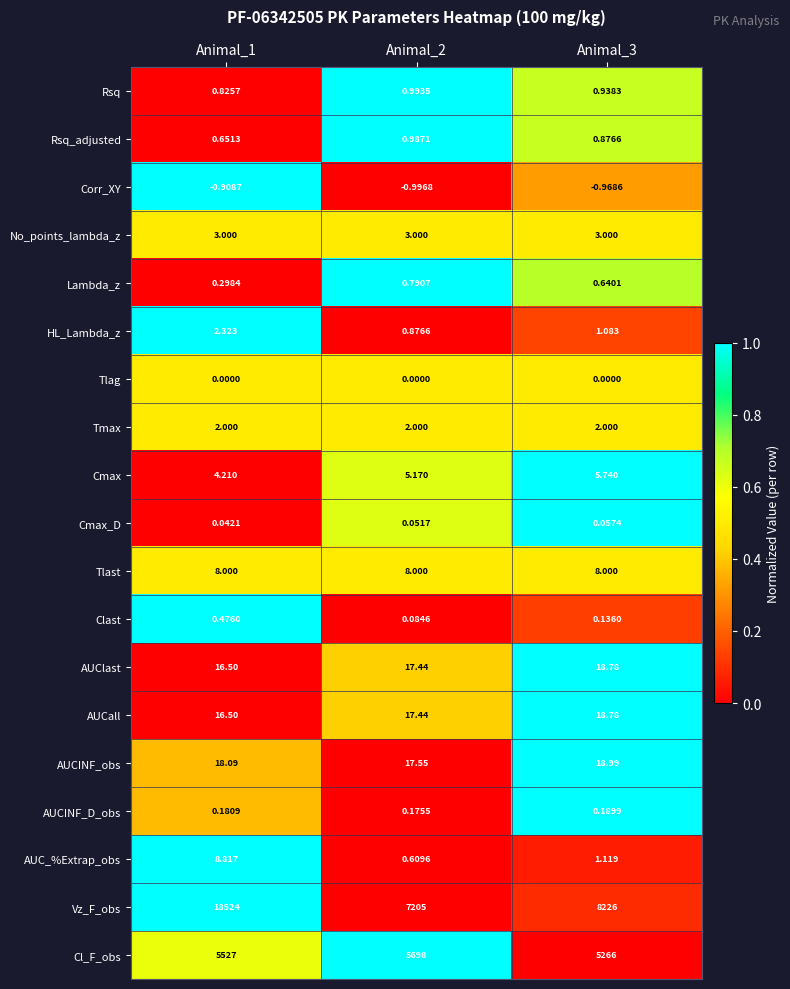

Between Animal_1 and Animal_2, which series saw the biggest shift?

Vz_F_obs